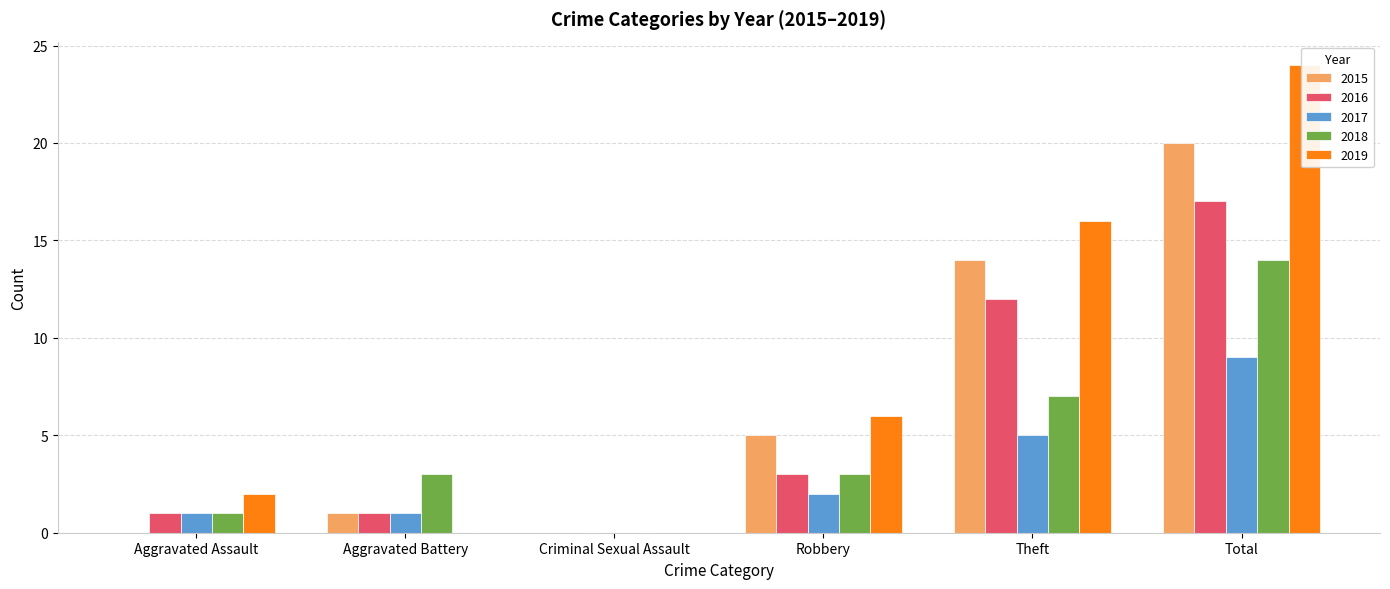

The 2015 series shows 20 at Total. True or false?

True